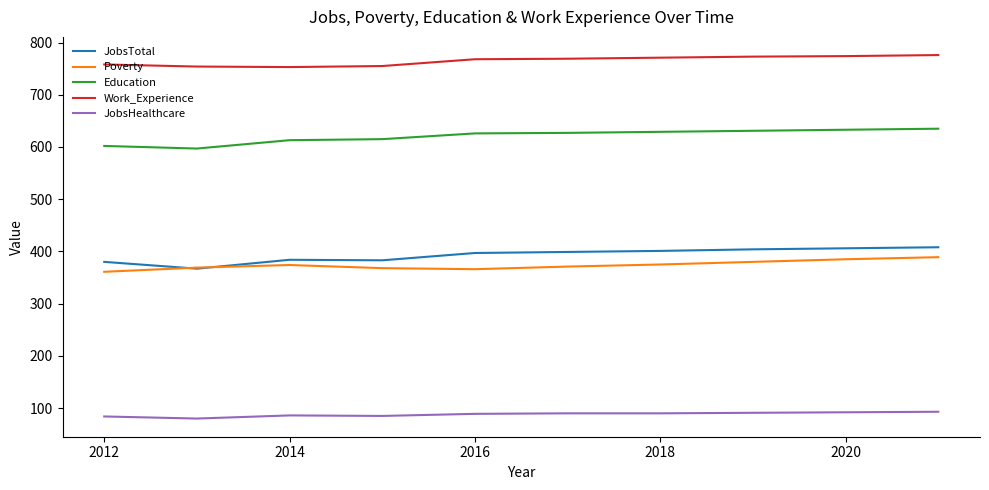

What is the difference between the maximum and second lowest values in the Poverty series?

23